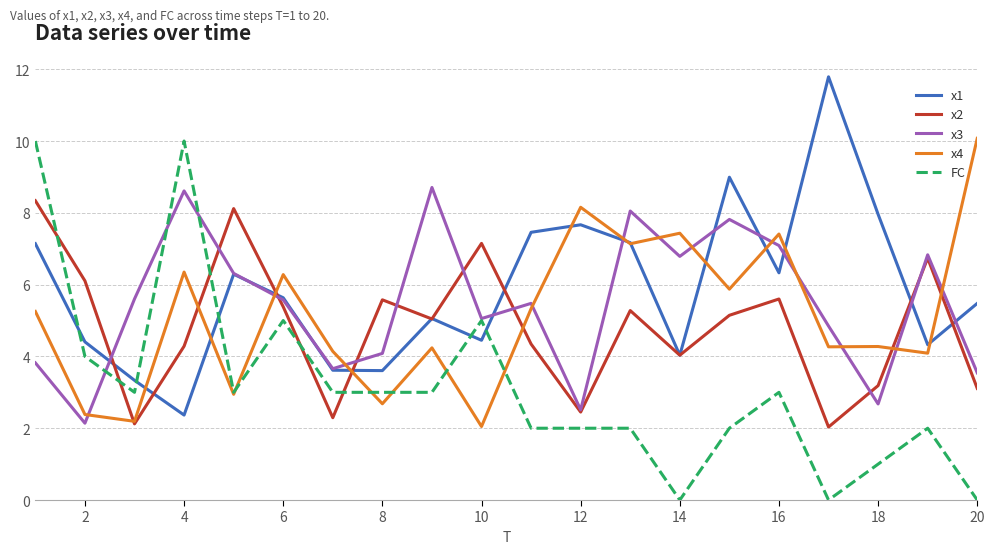

Which series has the largest range (max minus min)?

FC